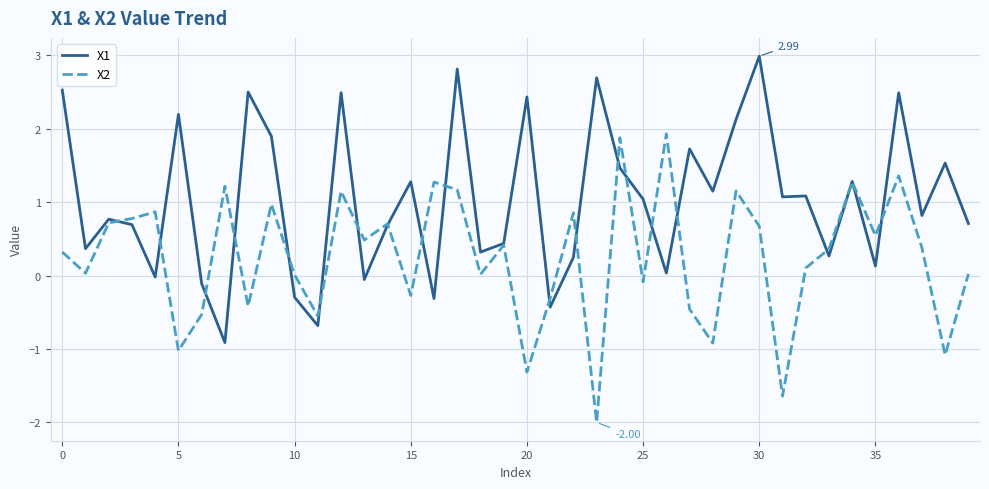

Which series has the largest total across all categories?

X1